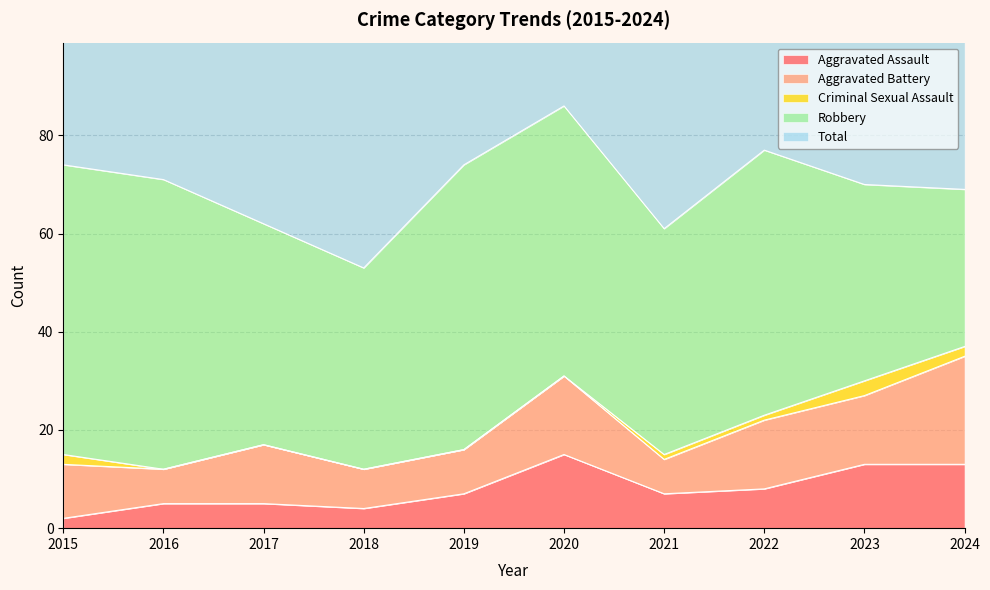

The value of Robbery at 2024 is 10. True or false?

False